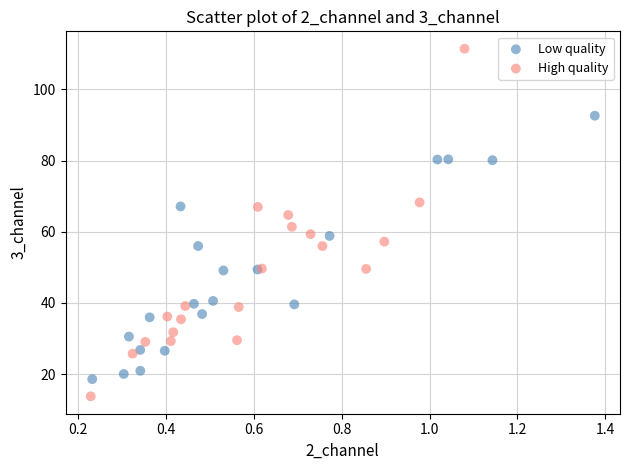

Which series contains the lowest Y value?

High quality